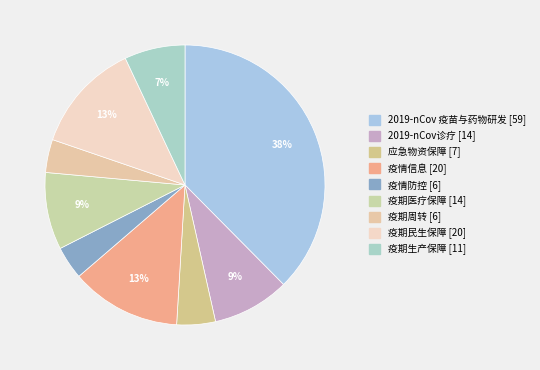

How many segments does this pie chart have?

9